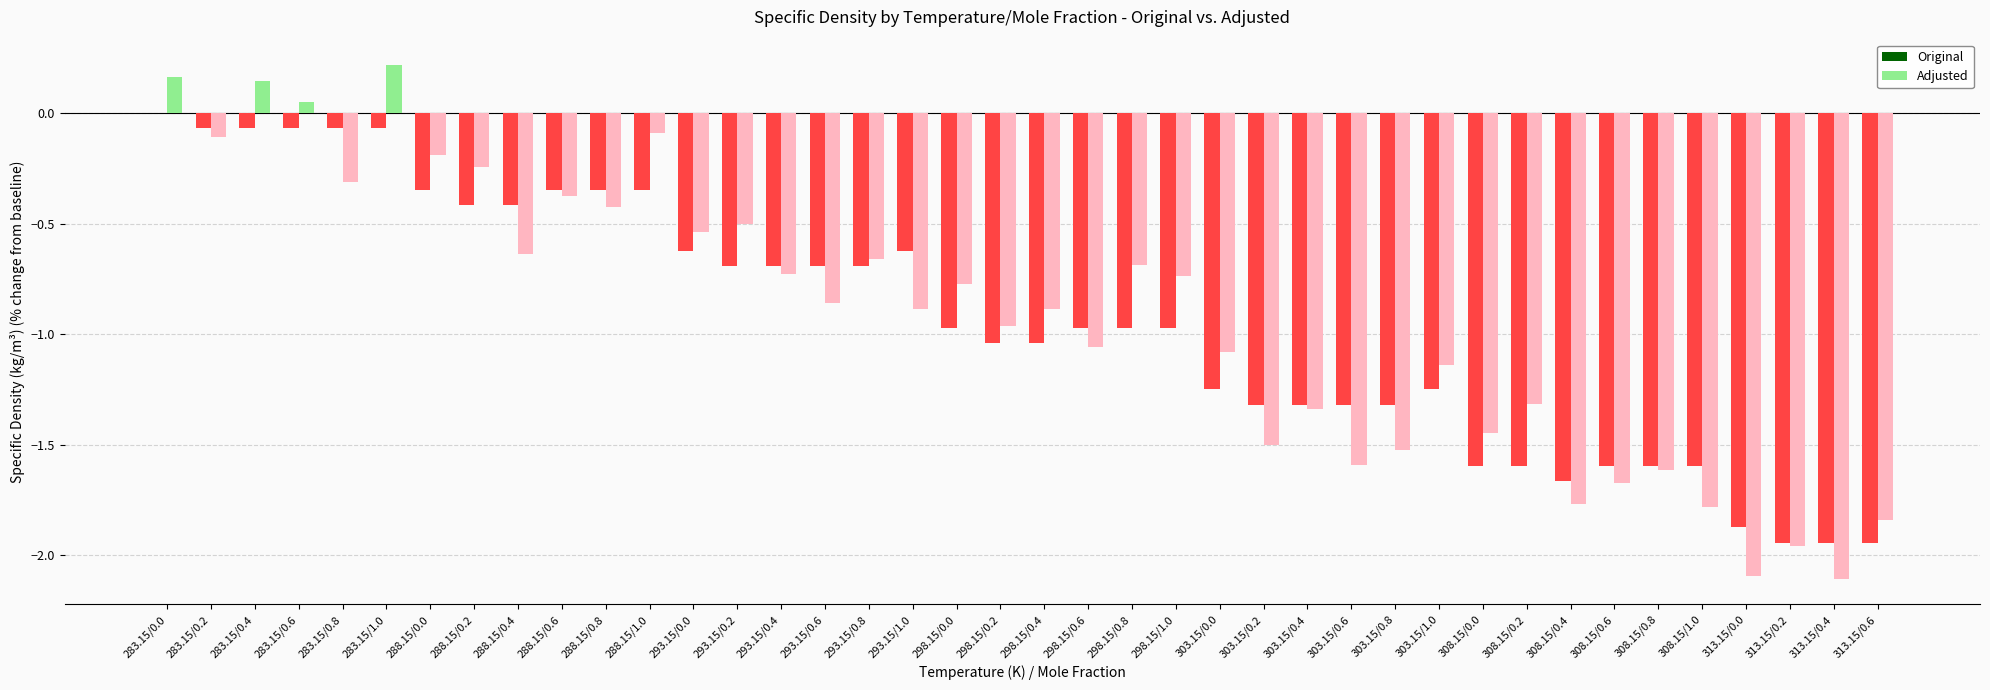

What is the sum of all Original values?

-37.7